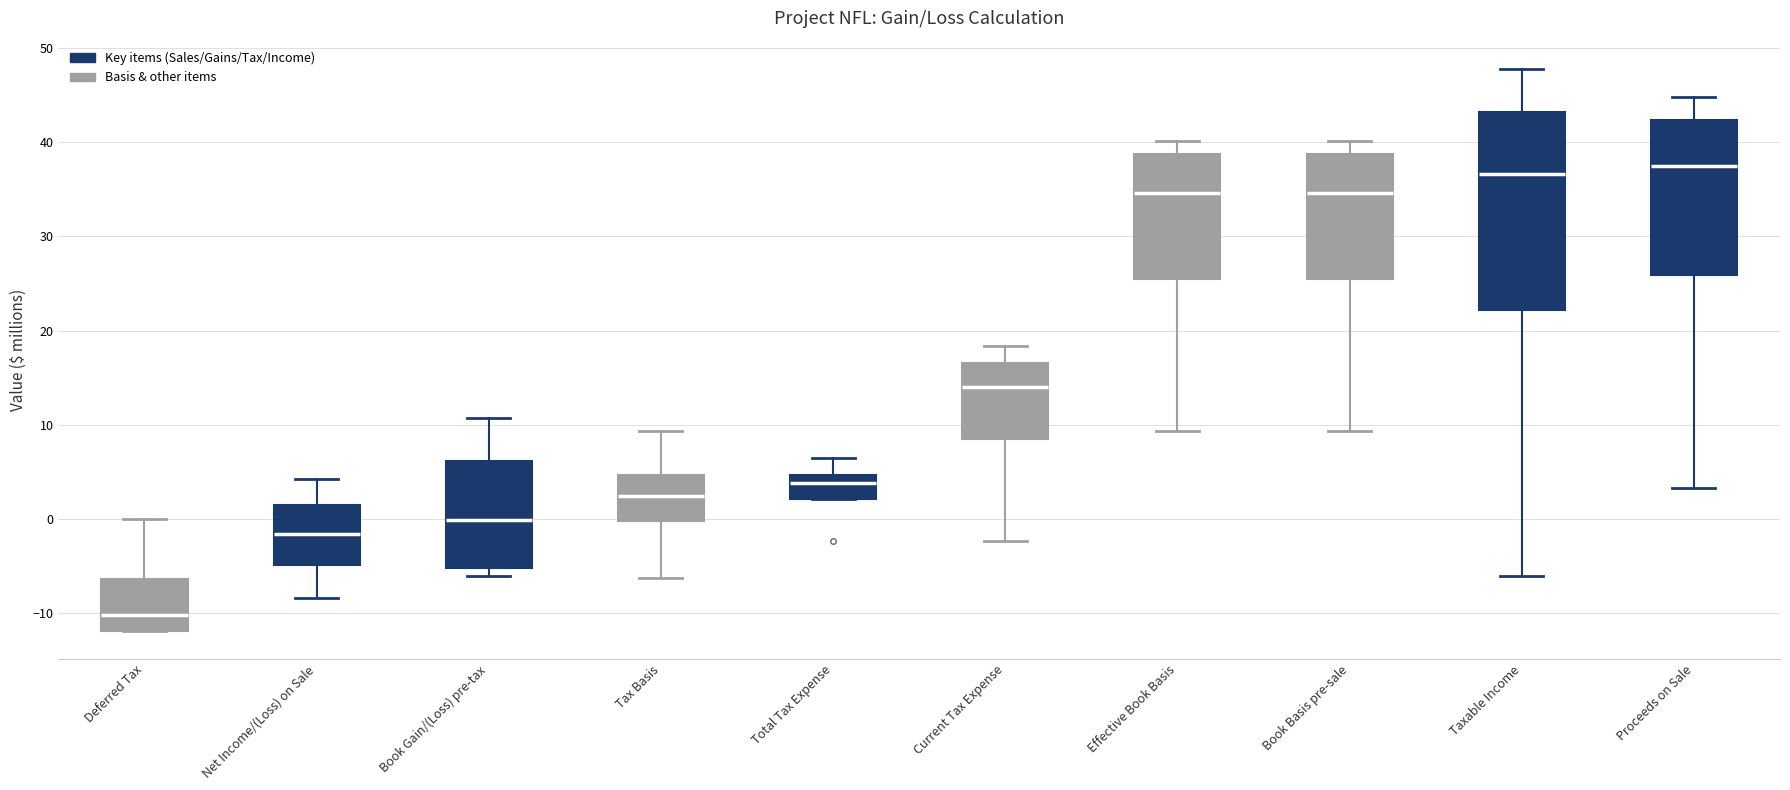

Reading left to right, transcribe this box plot: for each box, give where its median line is, the range the box spans, and where its two whiskers end, as read against the y-axis. The values are not printed on the chart, so give them approximately, as read against the axis.

Deferred Tax: median -10, box -12 to -6, whiskers -12 to 0
Net Income/(Loss) on Sale: median -2, box -5 to 1, whiskers -8 to 4
Book Gain/(Loss) pre-tax: median 0, box -5 to 6, whiskers -6 to 11
Tax Basis: median 2, box 0 to 5, whiskers -6 to 9
Total Tax Expense: median 4, box 2 to 5, whiskers 2 to 6
Current Tax Expense: median 14, box 8 to 17, whiskers -2 to 18
Effective Book Basis: median 35, box 25 to 39, whiskers 9 to 40
Book Basis pre-sale: median 35, box 25 to 39, whiskers 9 to 40
Taxable Income: median 37, box 22 to 43, whiskers -6 to 48
Proceeds on Sale: median 37, box 26 to 42, whiskers 3 to 45